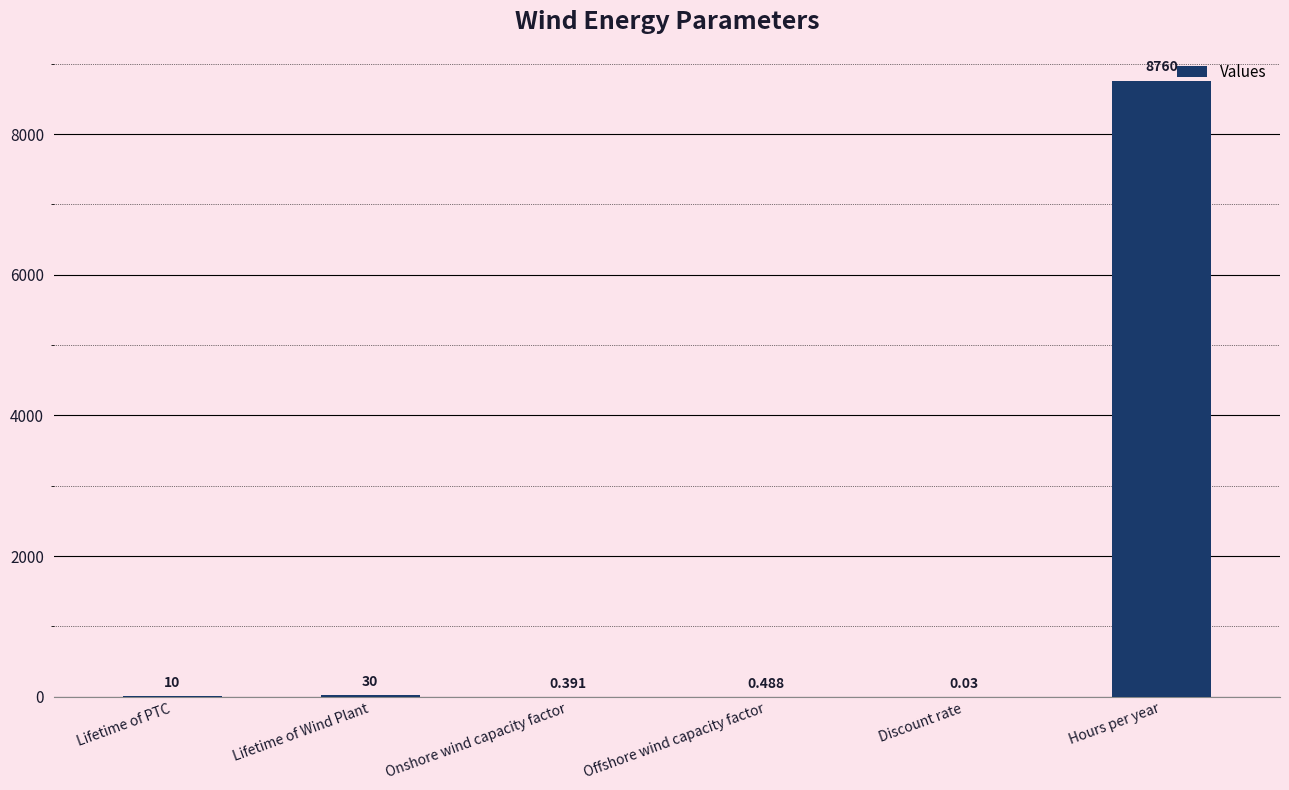

Which category has the highest value across all series?

Hours per year